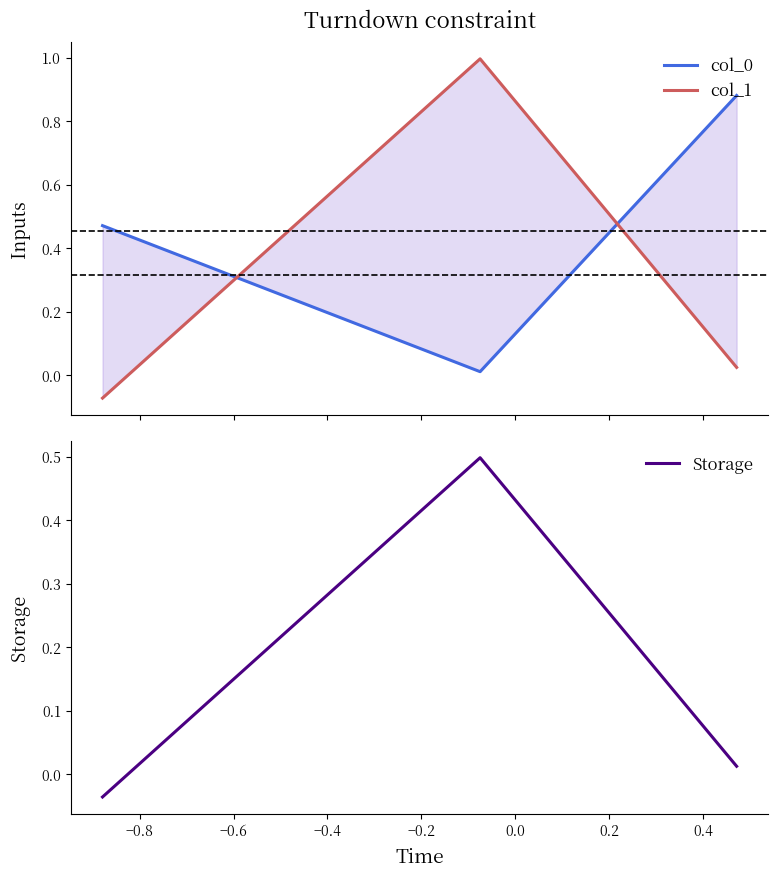

How many values in Storage are above zero?

2